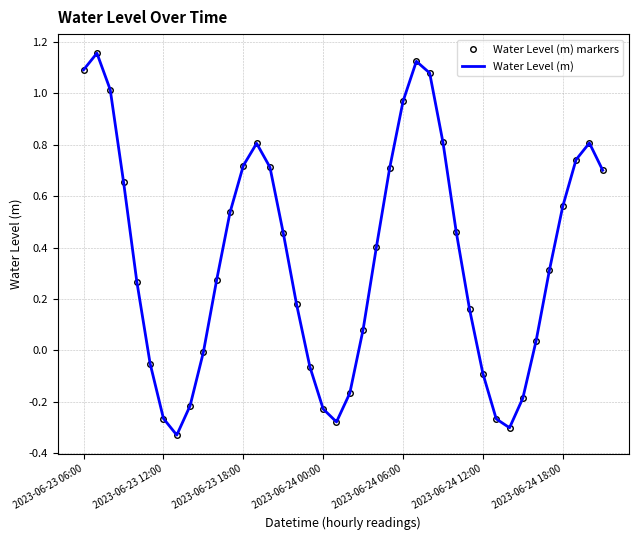

Where does the Water Level (m) series first go above 0?

2023-06-23 06:00